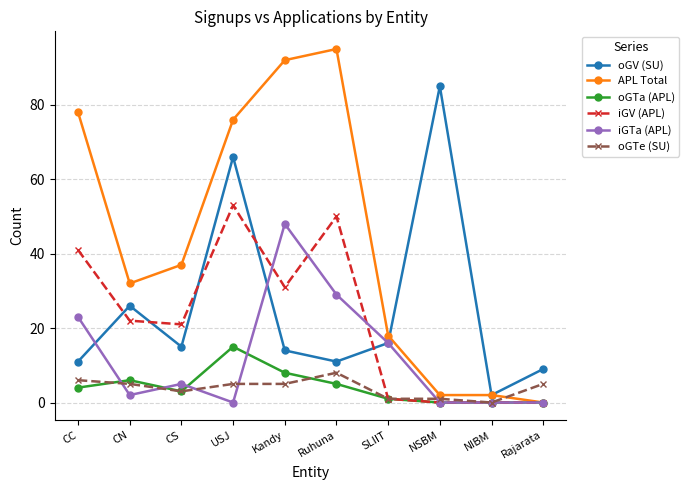

Is this an area chart (filled region under the line)?

No